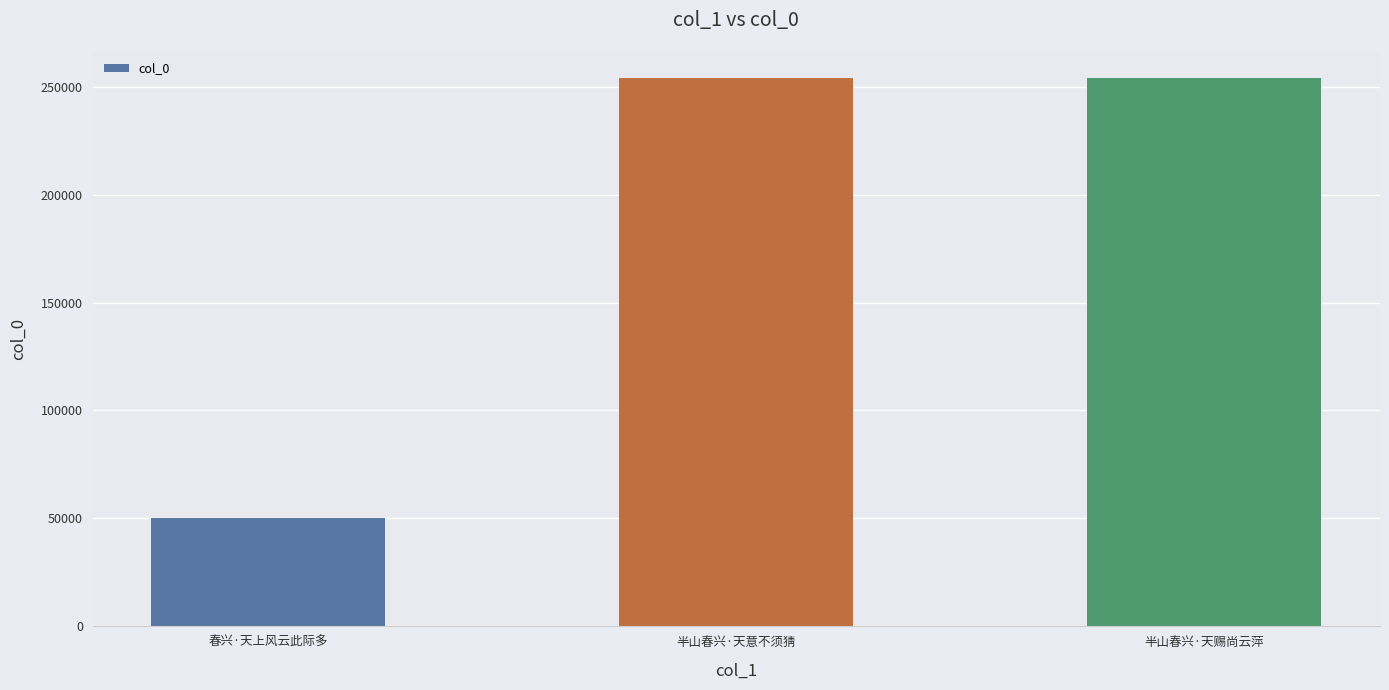

What is the approximate value at 半山春兴·天赐尚云萍, to the nearest 10?

253790